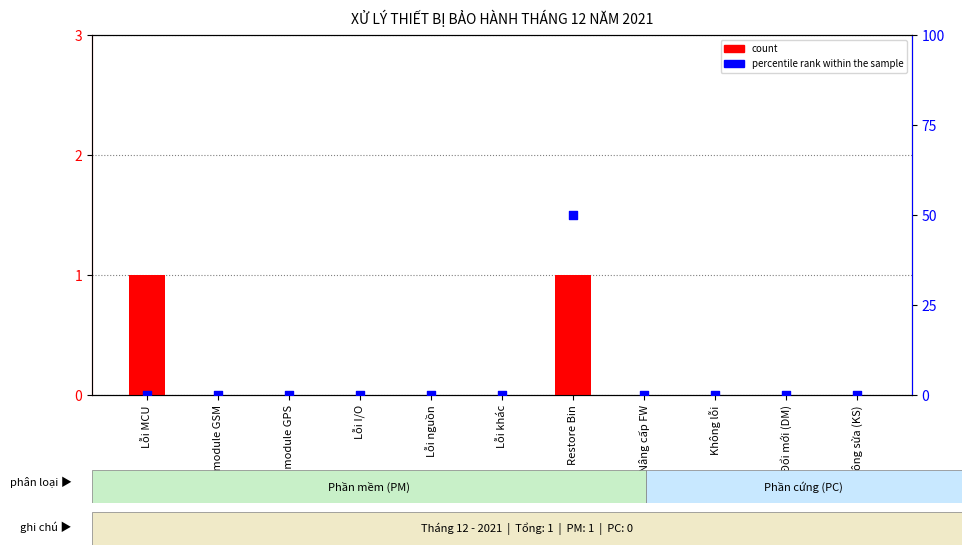

What are all the series names shown in the legend?

count, percentile rank within the sample